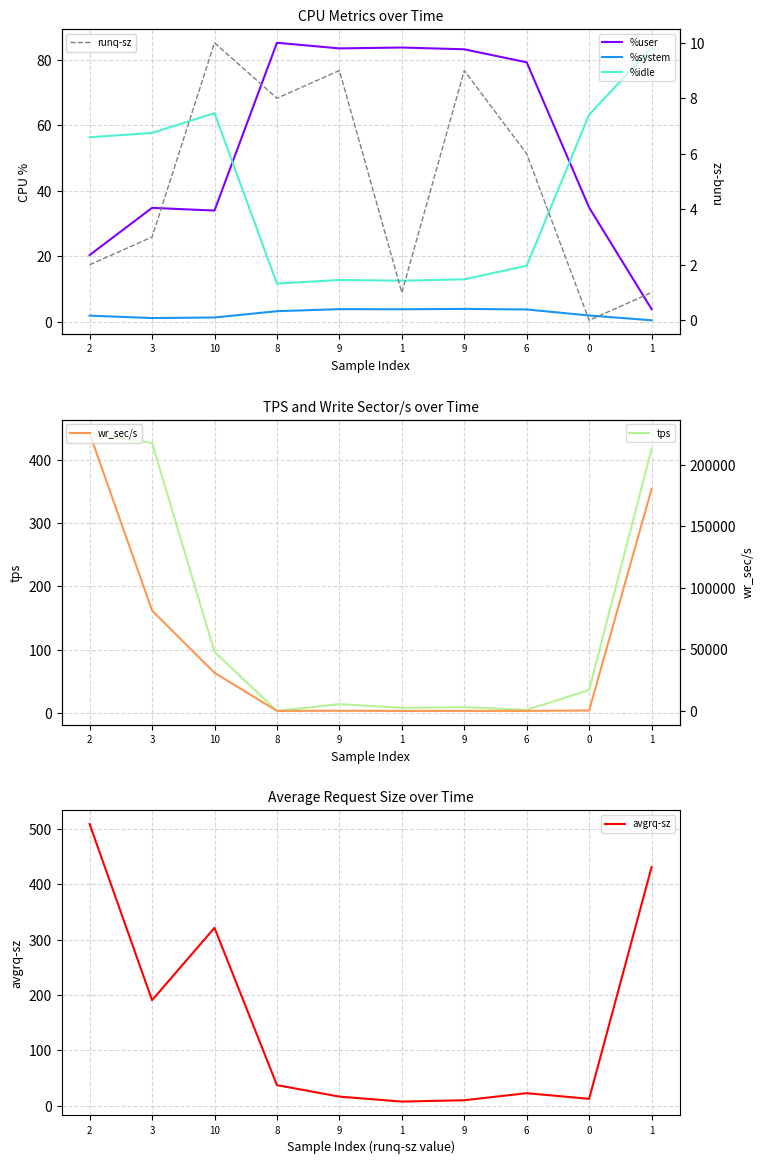

True or false: avgrq-sz and %system intersect in this chart.

False